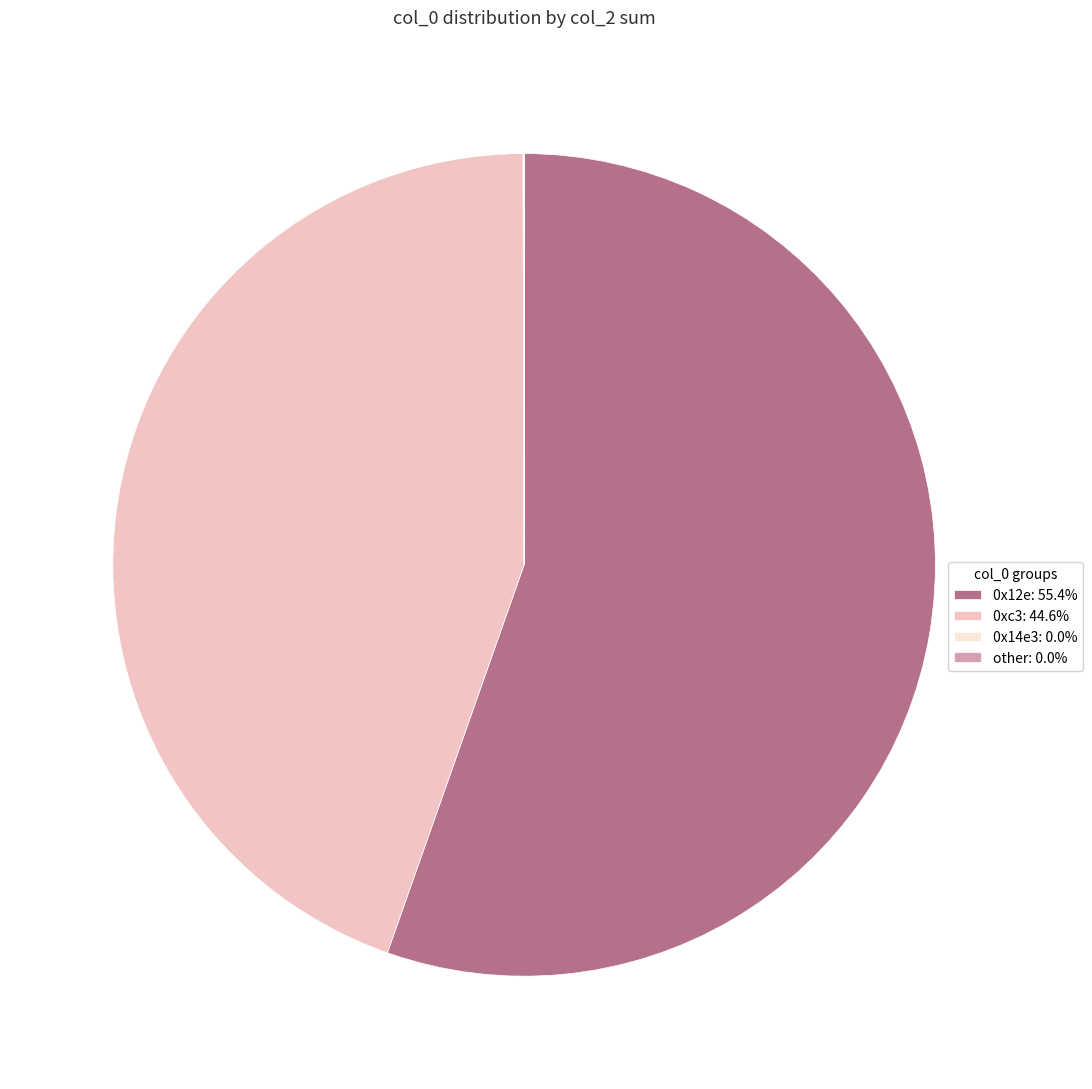

What is the ratio of the value at 0x12e: 55.4% to the value at 0xc3: 44.6%?

1.2